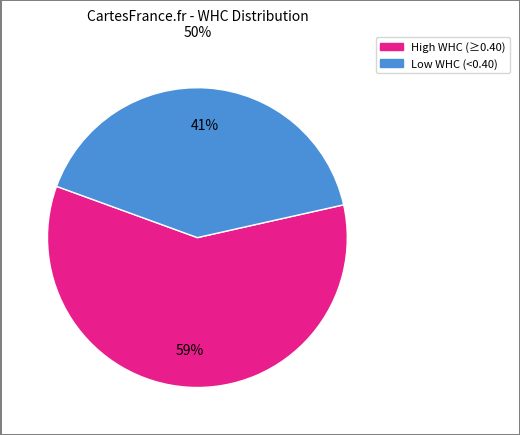

Is there any slice that represents more than half of the pie?

Yes